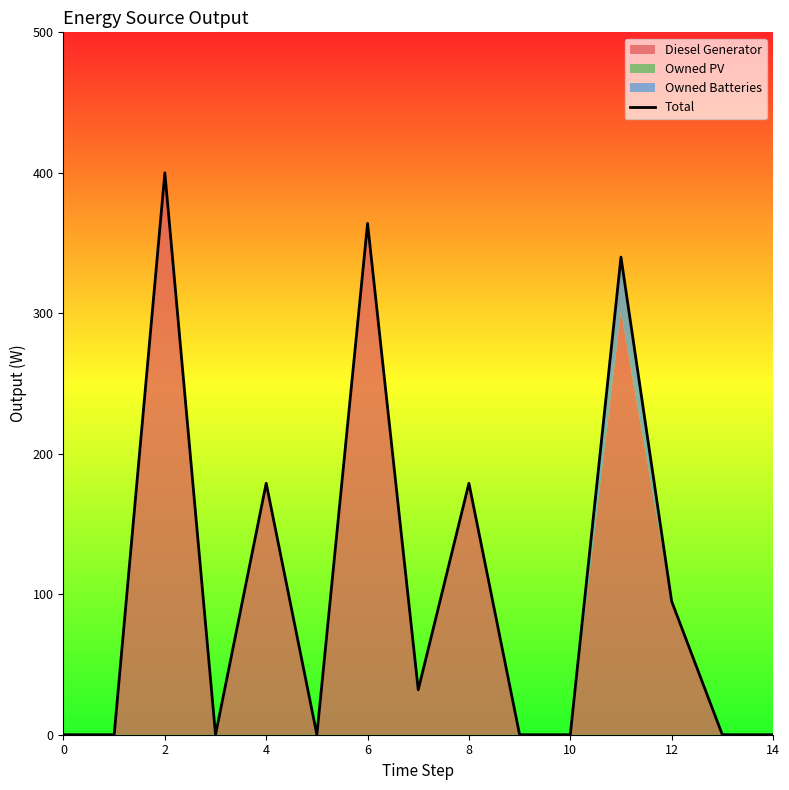

The Total series shows 241 at 14. True or false?

False